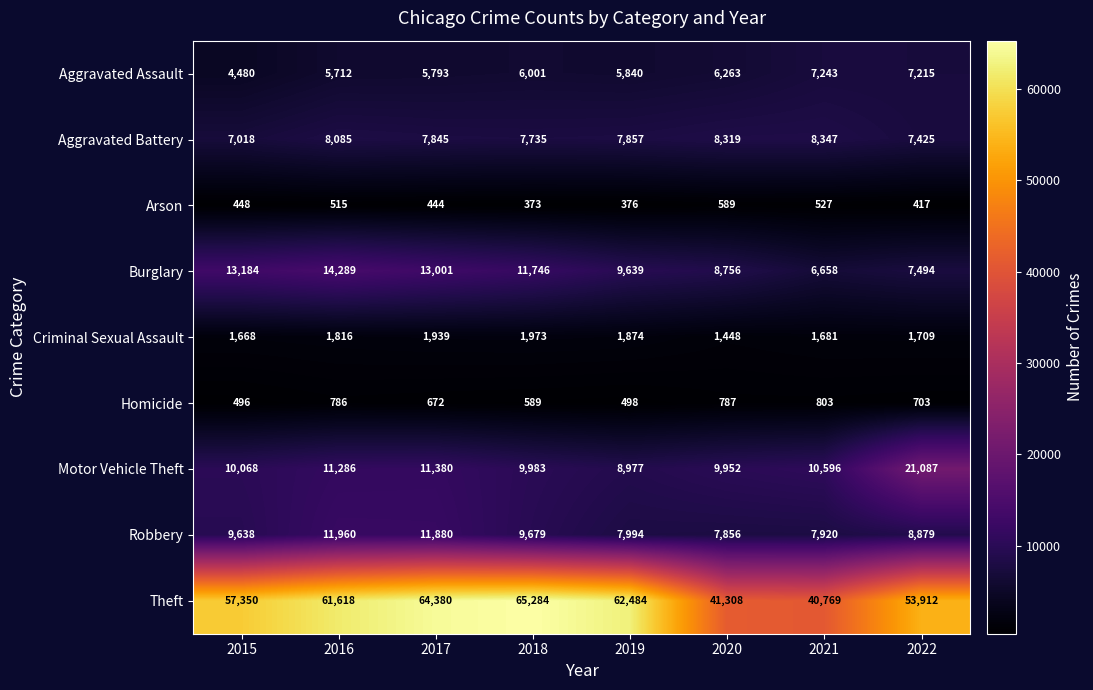

Which series changed the most between 2015 and 2017?

Theft